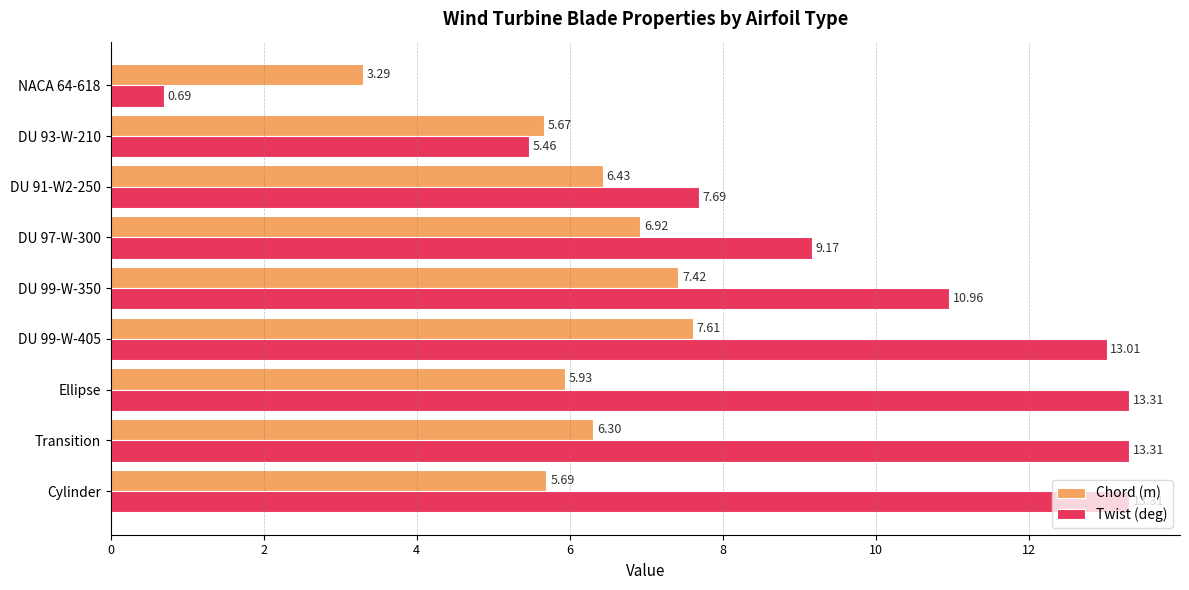

List the series in order of their peak value, highest first.

Twist (deg), Chord (m)